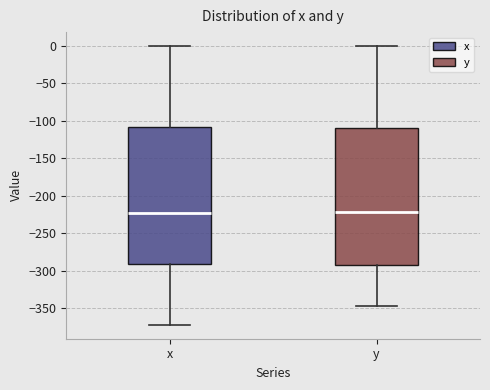

Reading left to right, transcribe this box plot: for each box, give where its median line is, the range the box spans, and where its two whiskers end, as read against the y-axis. The values are not printed on the chart, so give them approximately, as read against the axis.

x: median -225, box -290 to -110, whiskers -370 to 0
y: median -220, box -295 to -110, whiskers -345 to 0